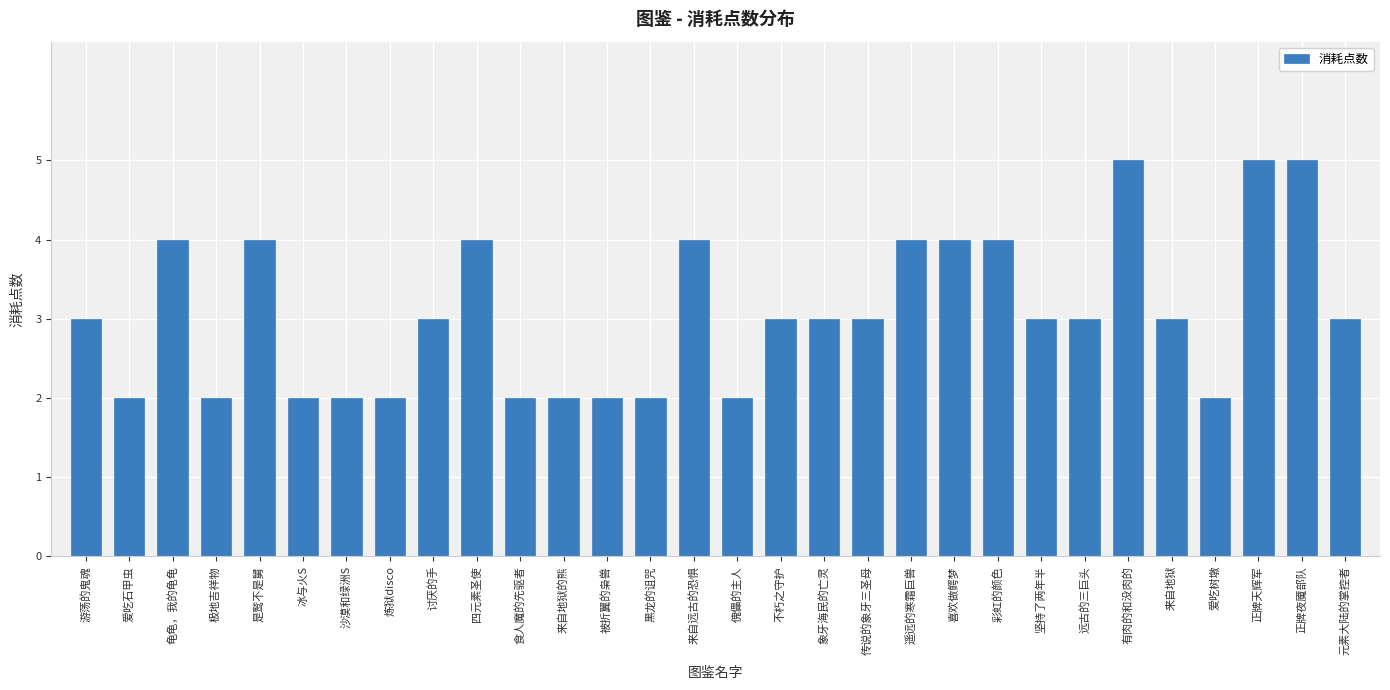

How many values are between 2 and 4?

27